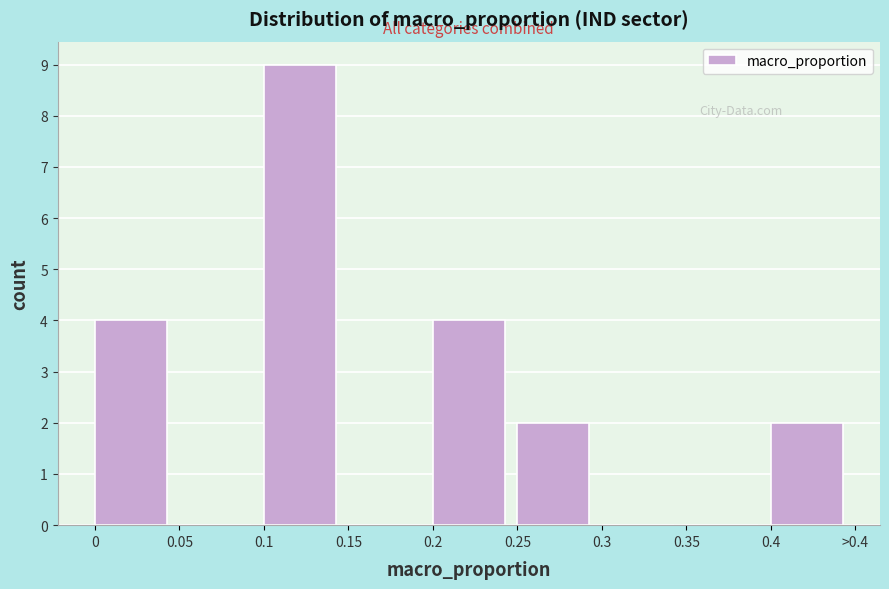

Reading left to right, what are all the values shown in this chart?

0=4	0.05=0	0.1=9	0.15=0	0.2=4	0.25=2	0.3=0	0.35=0	0.4=2